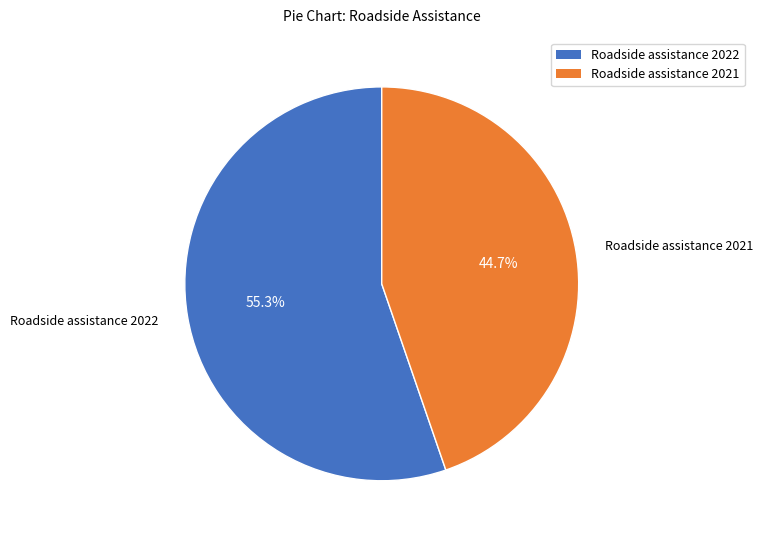

Which slice is the smallest?

Roadside assistance 2021